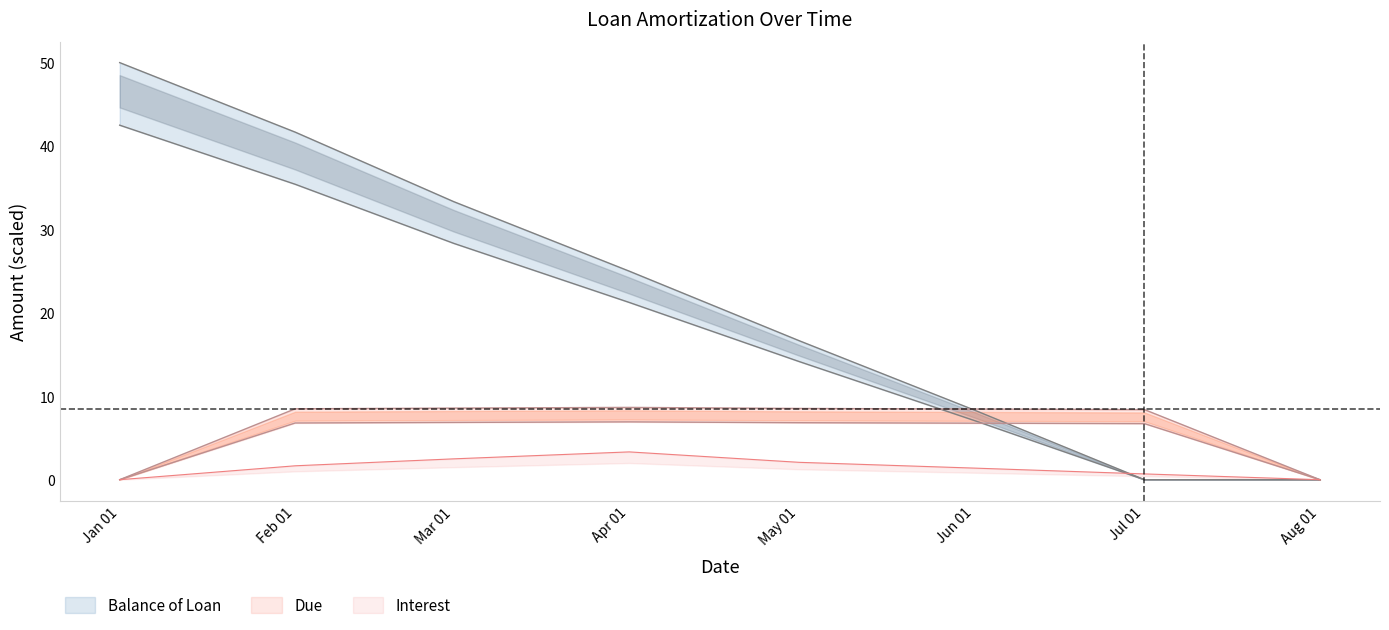

True or false: Interest and Due cross at least once.

False